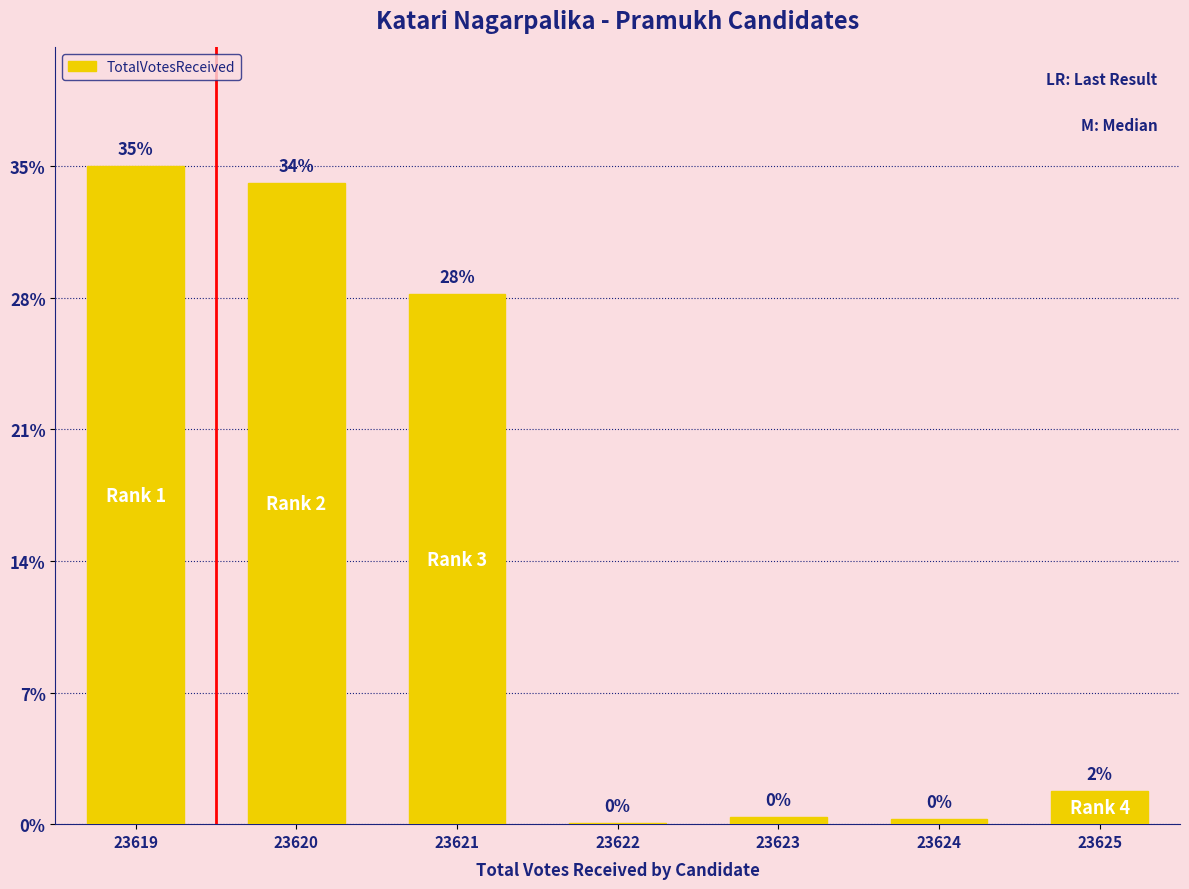

At which category does the chart reach its peak across all series?

23619